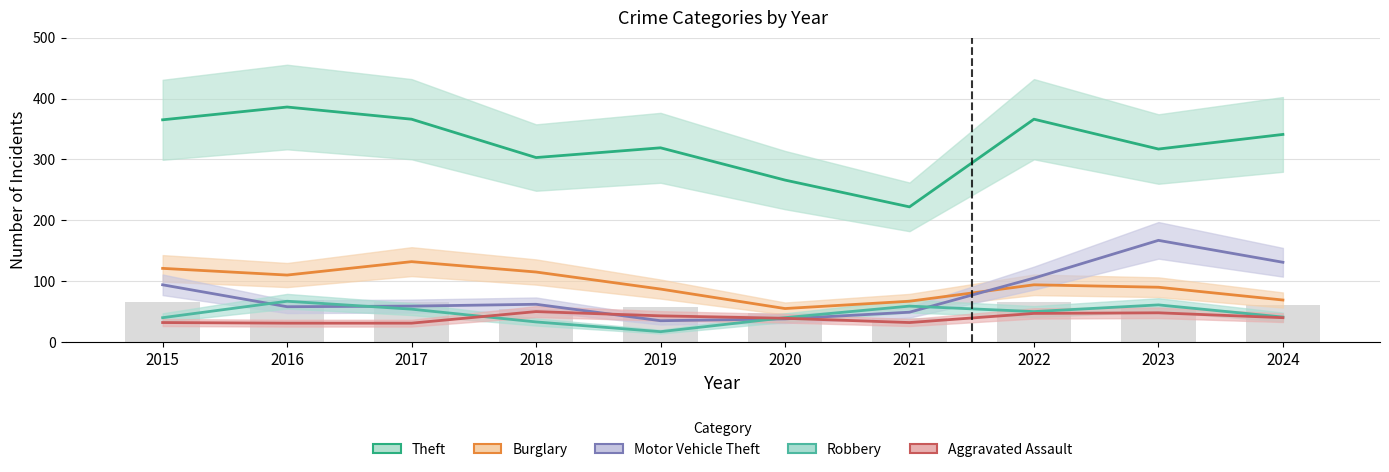

List the labels in order of Burglary value, smallest first.

2020, 2021, 2024, 2019, 2023, 2022, 2016, 2018, 2015, 2017